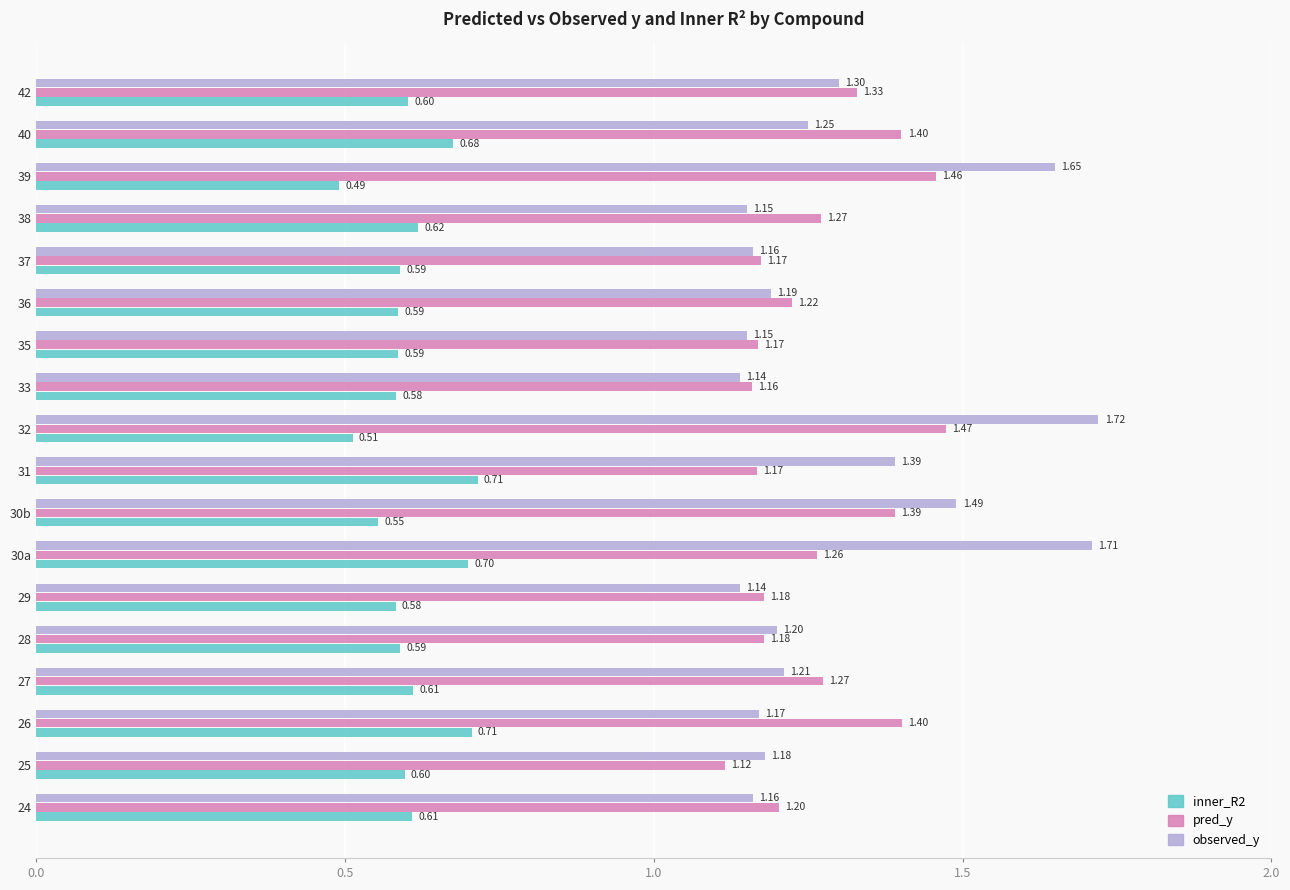

Which series has the widest spread of values?

observed_y